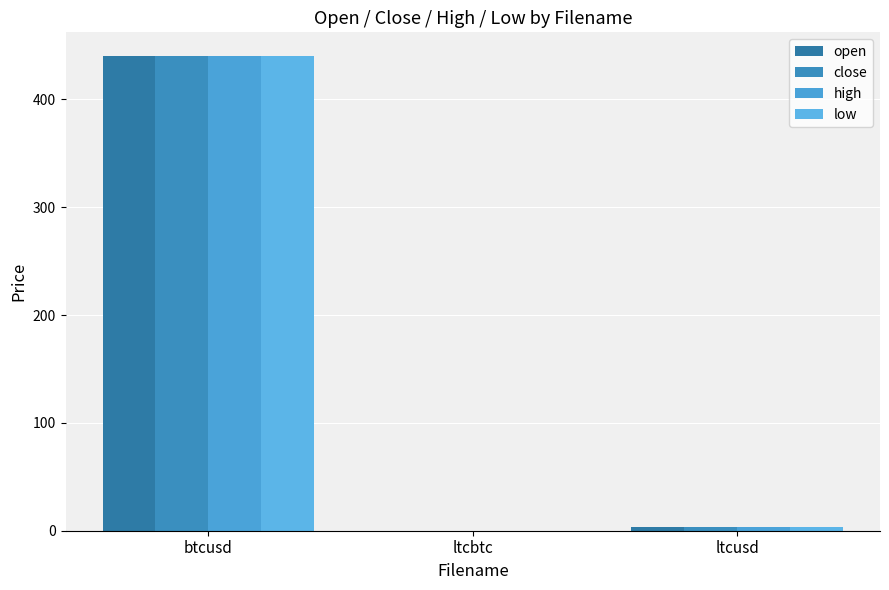

Between btcusd and ltcusd, which is larger?

btcusd